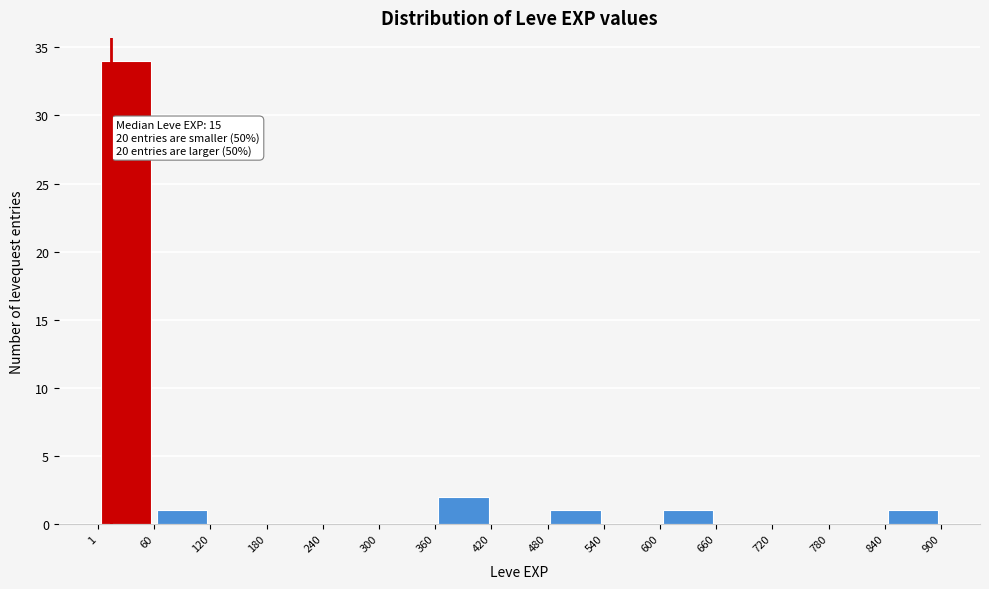

Which range on the x-axis has the tallest bar?

1 to 60